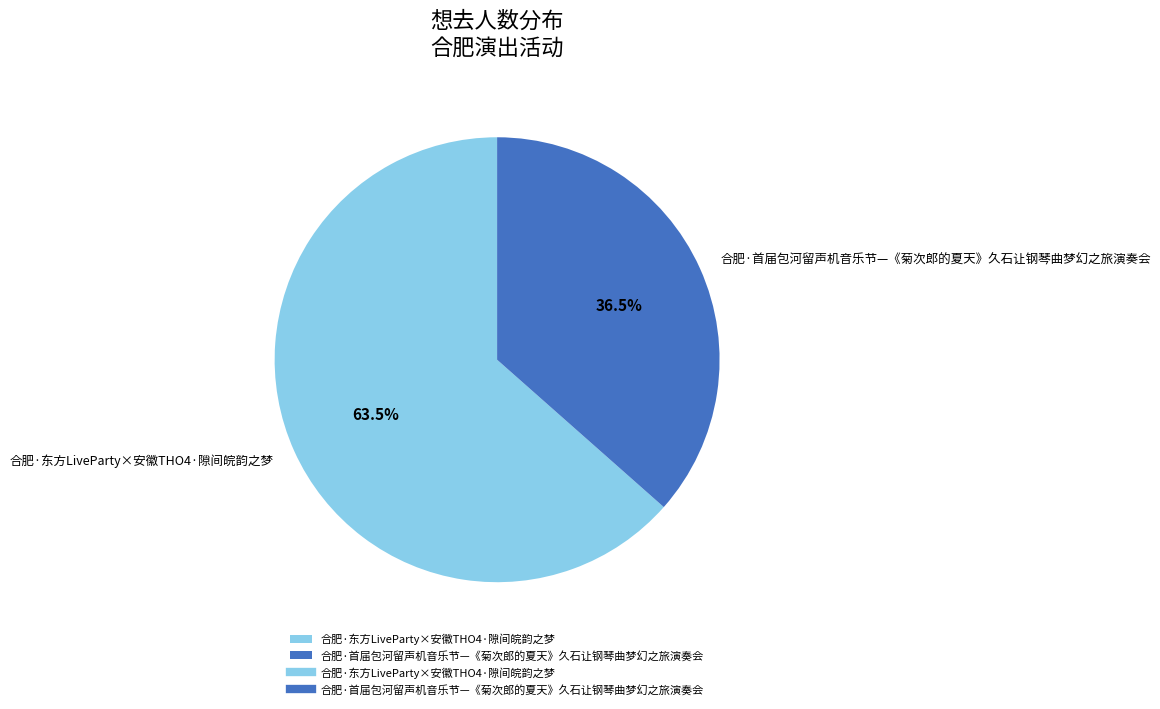

Rank the categories by value from lowest to highest.

合肥·首届包河留声机音乐节—《菊次郎的夏天》久石让钢琴曲梦幻之旅演奏会, 合肥·东方LiveParty×安徽THO4·隙间皖韵之梦